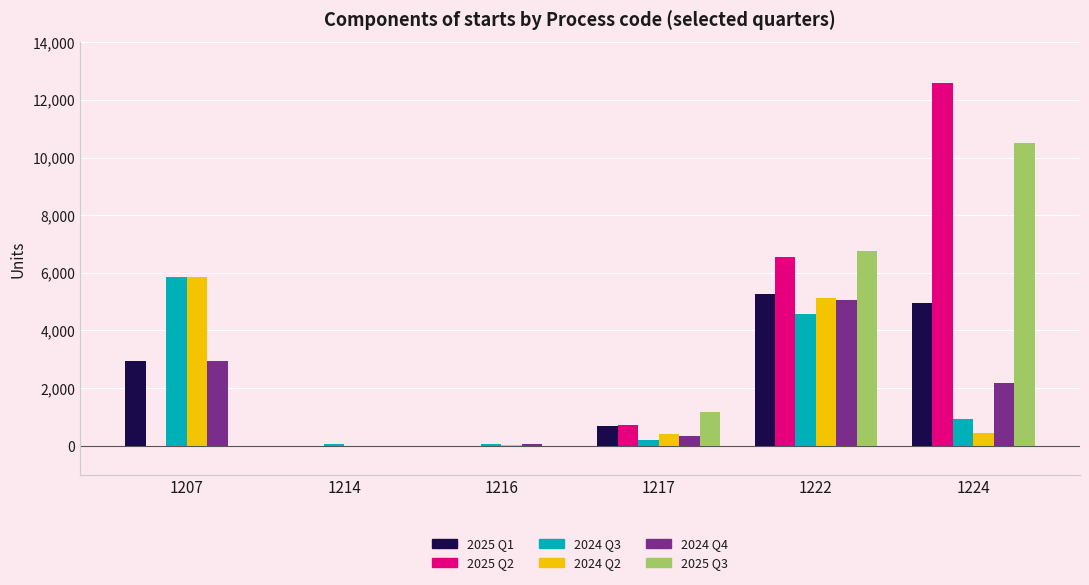

At which category is the sum across all series the highest?

1222